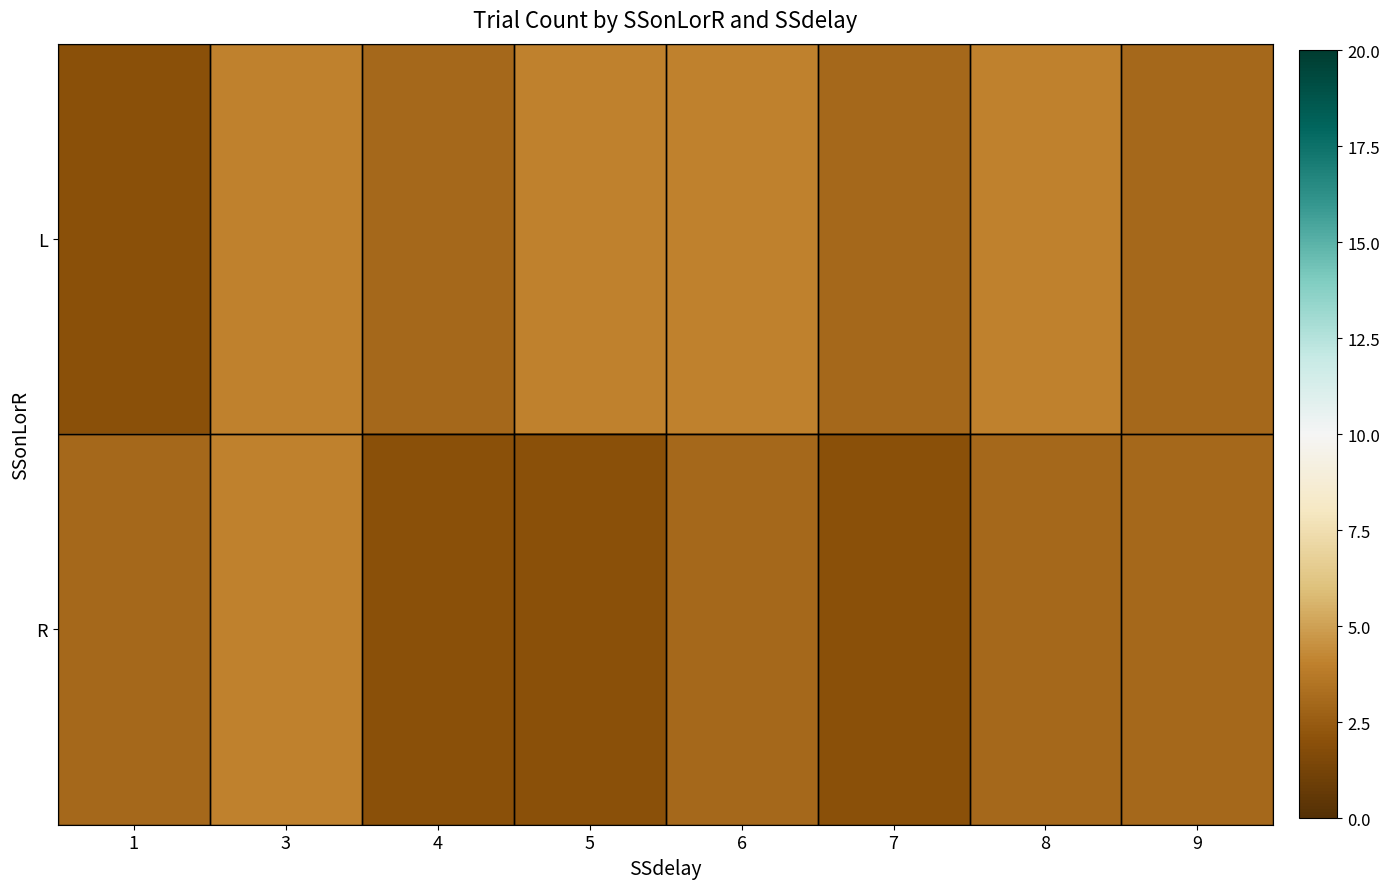

Reading left to right, what are all the values shown in this chart?

L: 1=2	3=4	4=3	5=4	6=4	7=3	8=4	9=3
R: 1=3	3=4	4=2	5=2	6=3	7=2	8=3	9=3